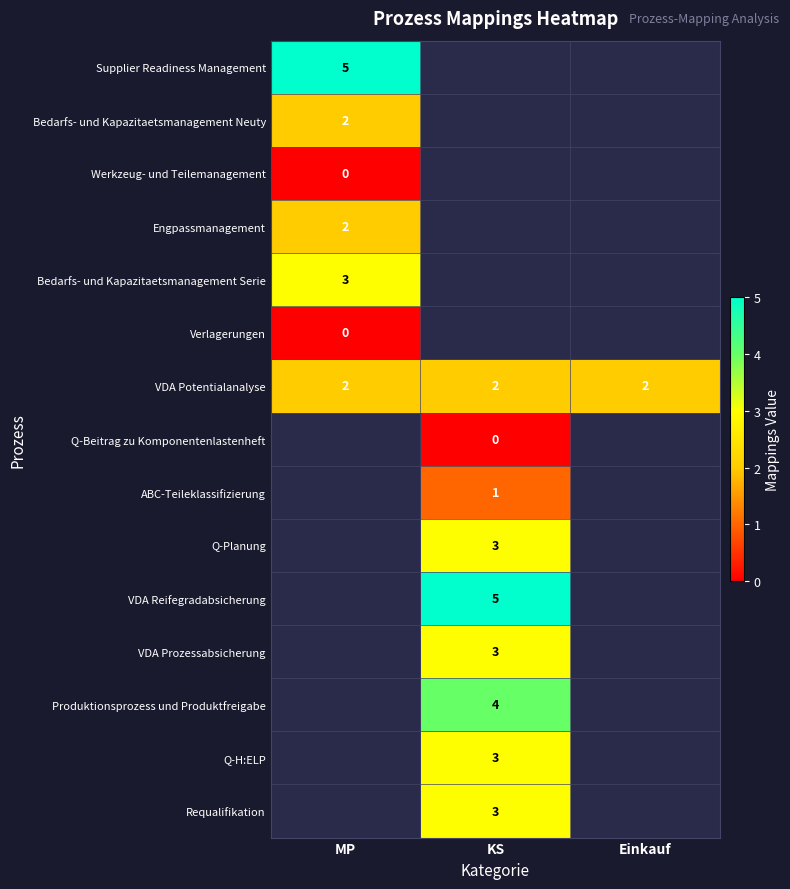

True or false: Engpassmanagement has a value of 3 at MP.

False